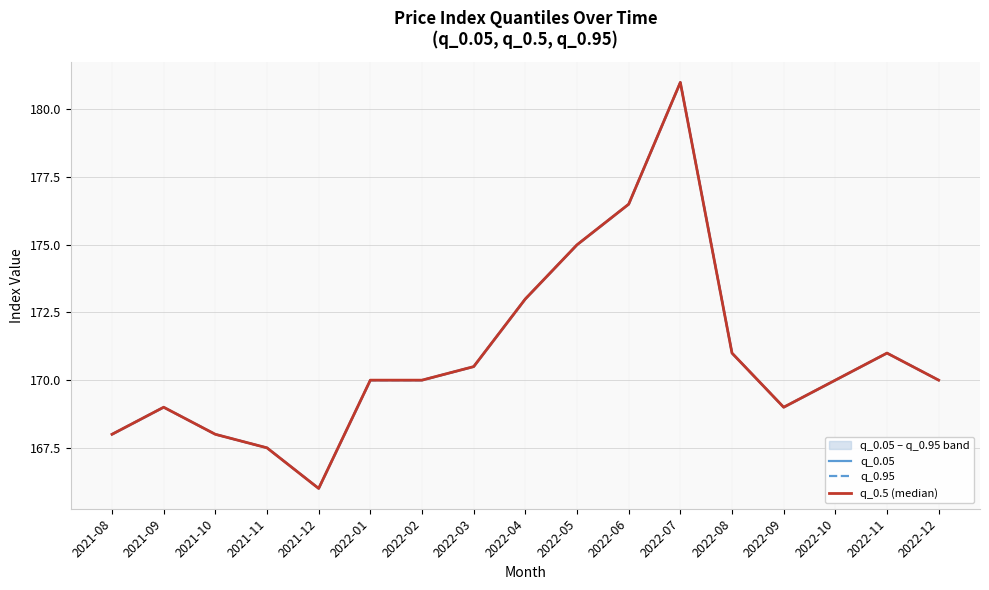

Which series has the largest total across all categories?

q_0.05